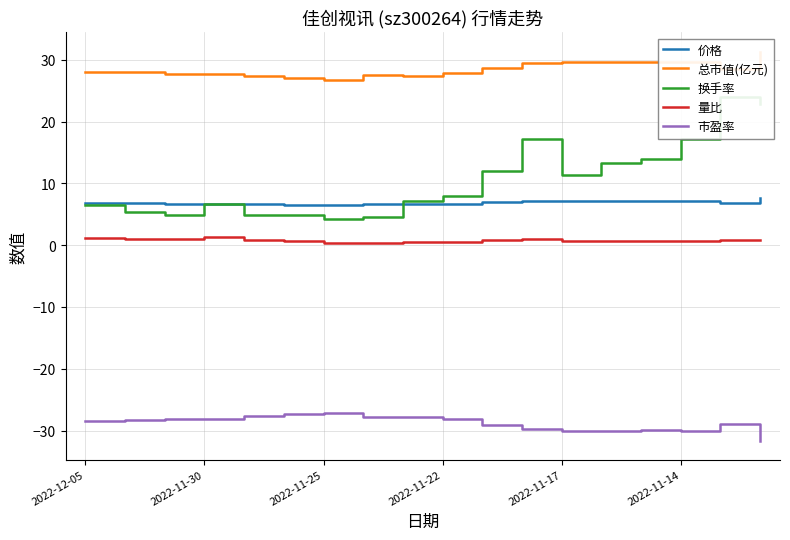

True or false: 市盈率 and 总市值(亿元) intersect in this chart.

False